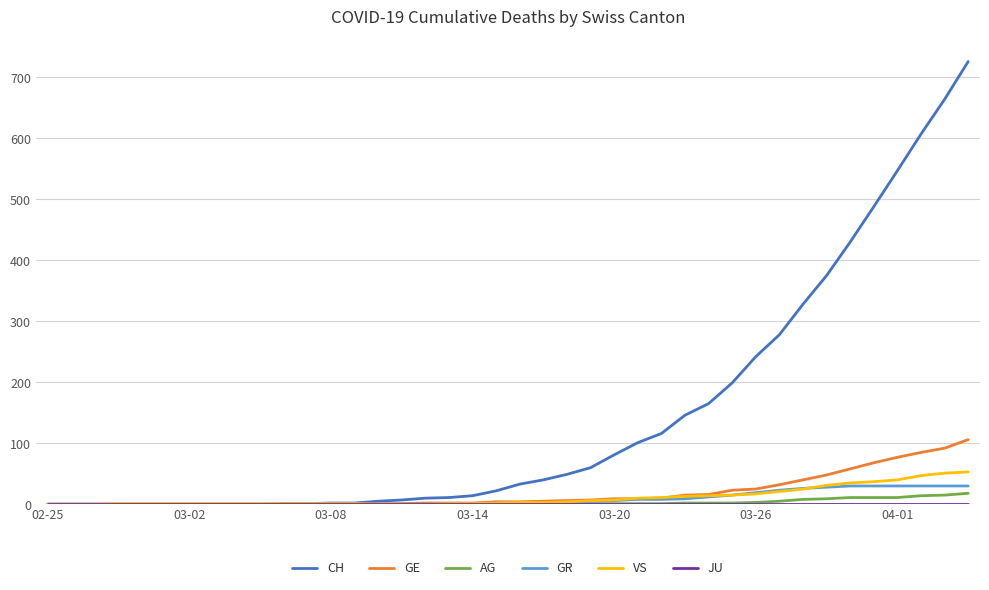

Which series has the largest range (max minus min)?

CH